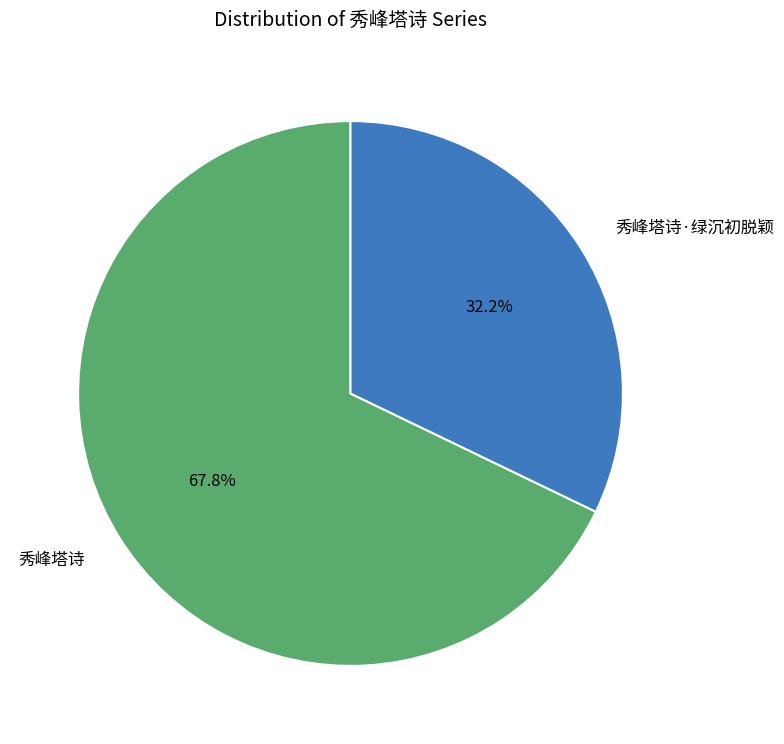

True or false: 秀峰塔诗 accounts for 54% of the total.

False